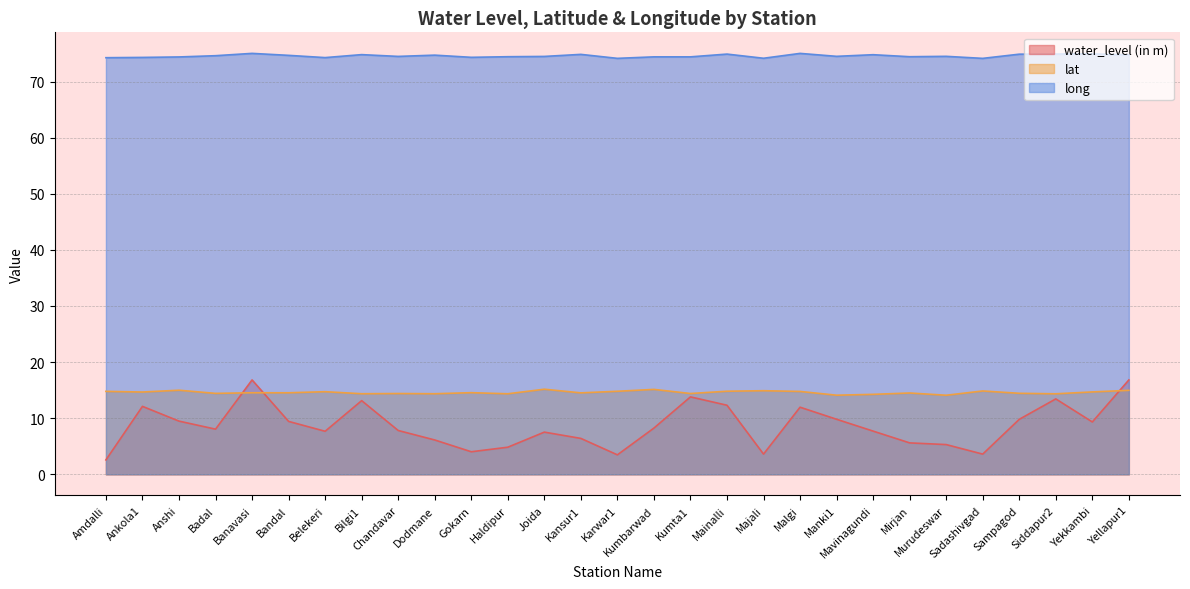

How many times do lat and water_level (in m) cross each other?

3